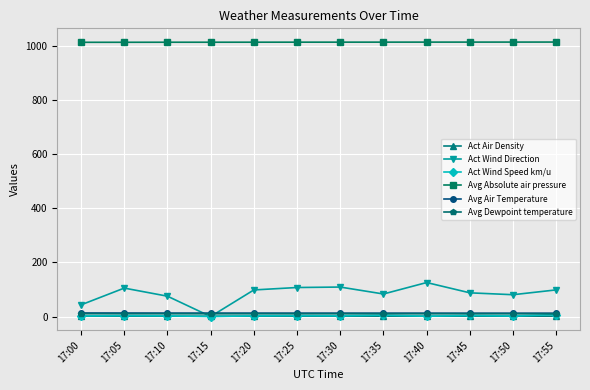

What are all the series names shown in the legend?

Act Air Density, Act Wind Direction, Act Wind Speed km/u, Avg Absolute air pressure, Avg Air Temperature, Avg Dewpoint temperature